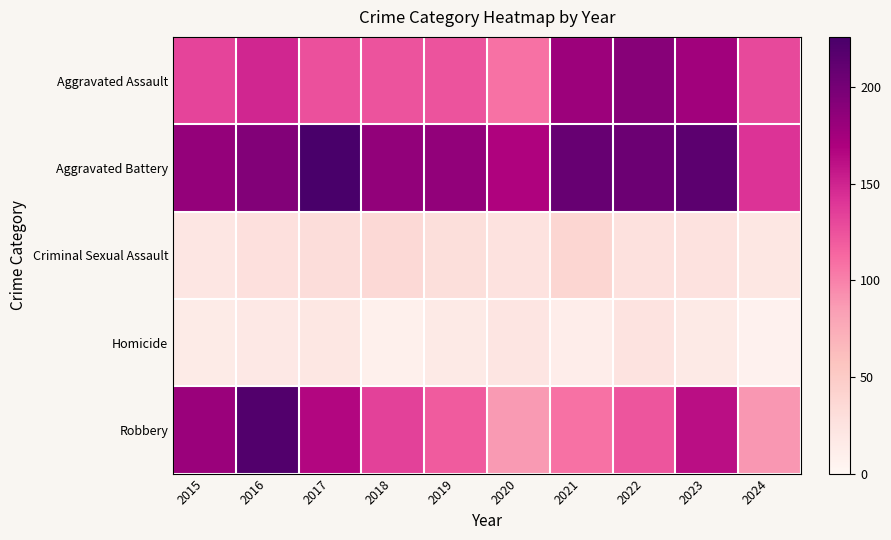

Count the number of data series in this chart.

5